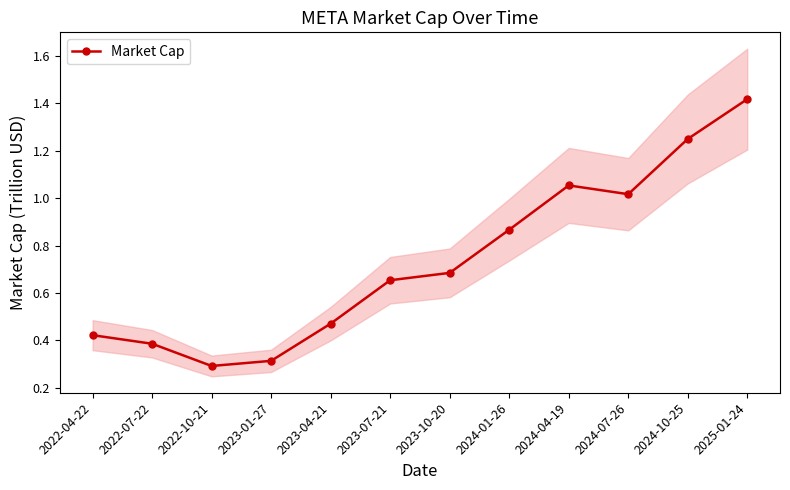

True or false: the data shows 0.9 at 2024-01-26.

True